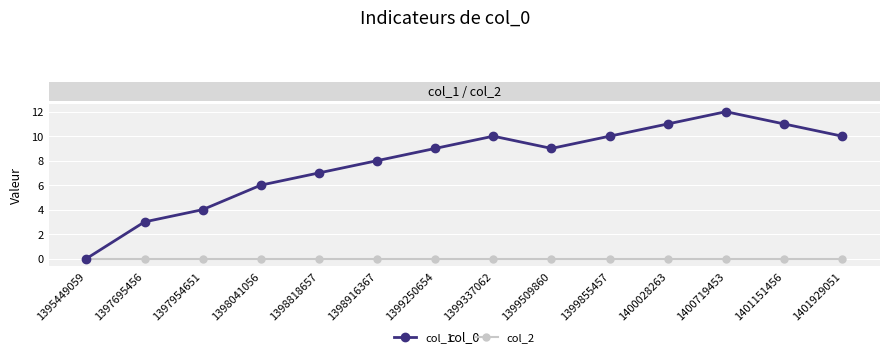

How many lines are shown in the chart?

2